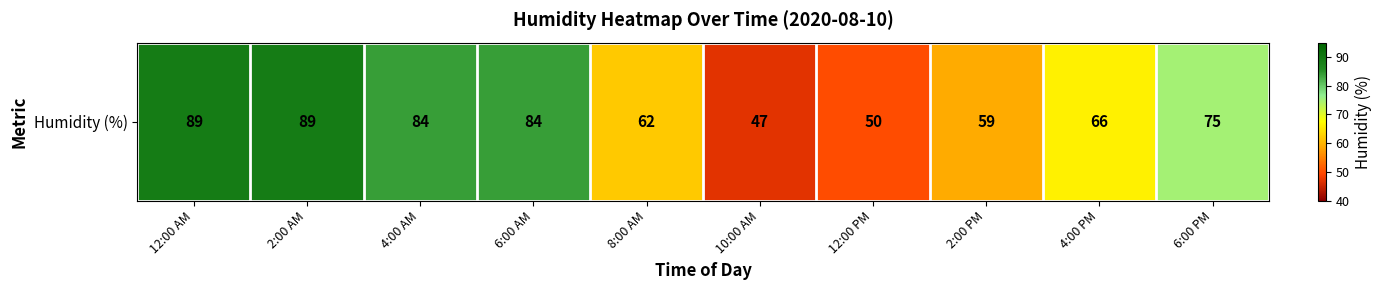

List the labels in order of value, largest first.

12:00 AM, 2:00 AM, 4:00 AM, 6:00 AM, 6:00 PM, 4:00 PM, 8:00 AM, 2:00 PM, 12:00 PM, 10:00 AM